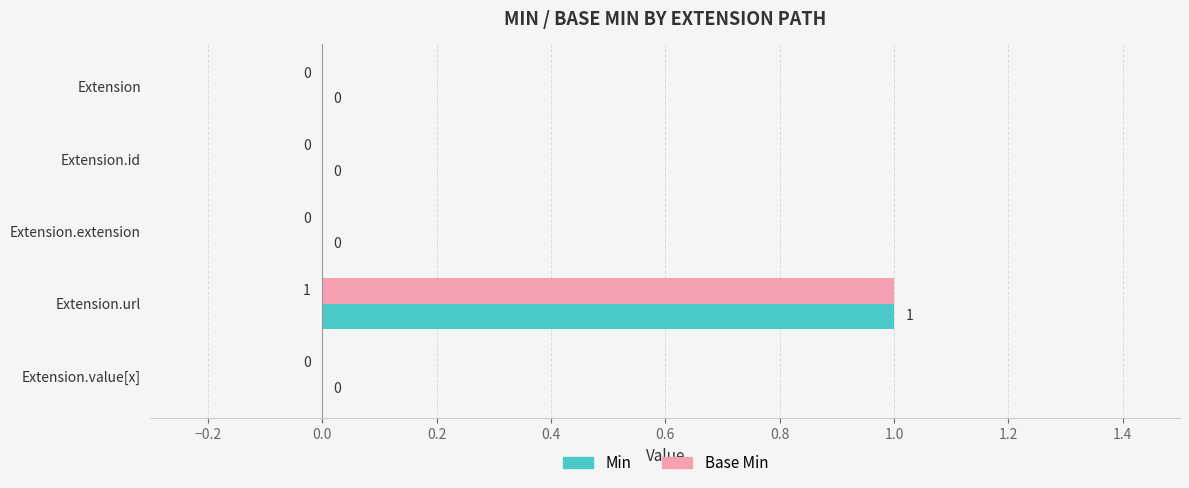

The Base Min series shows 0 at Extension.extension. True or false?

True